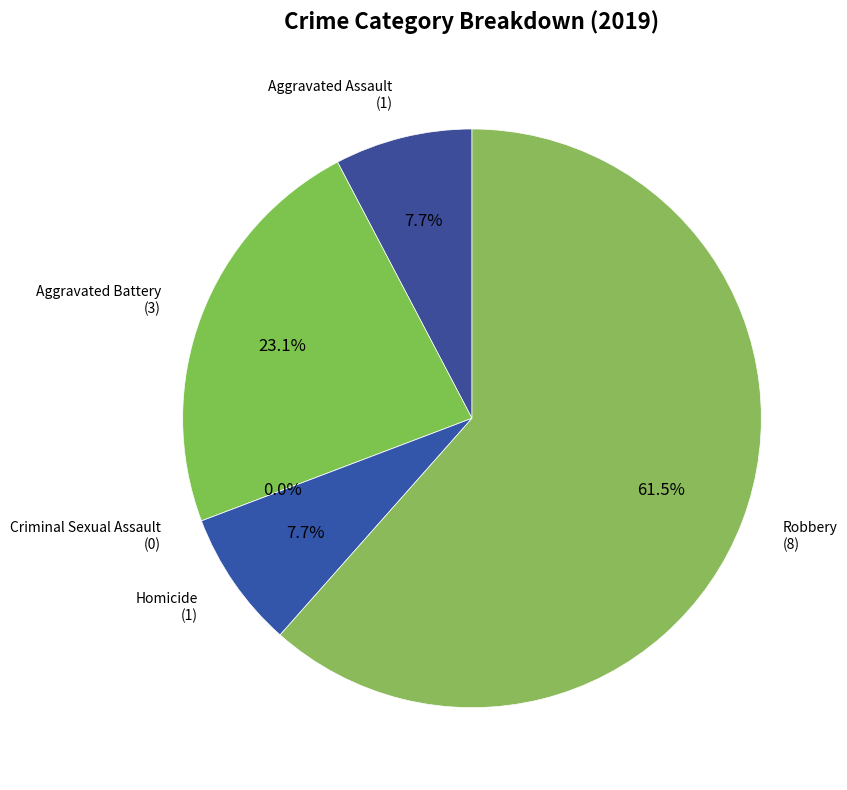

To the nearest percent, what is the combined percentage of Criminal Sexual Assault and Aggravated Battery?

23%